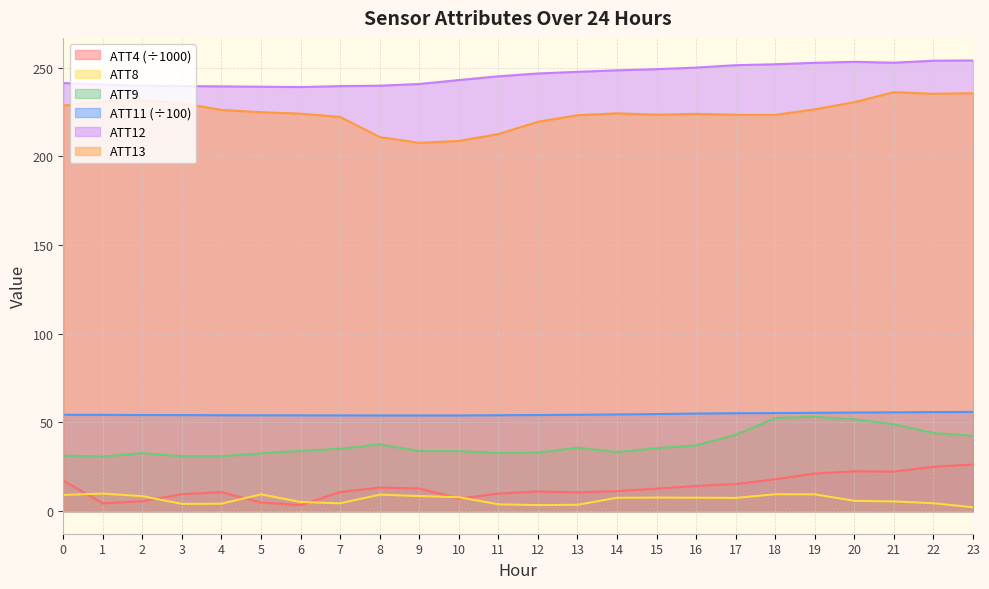

True or false: ATT13 has more than 2 points higher than both neighbors.

True